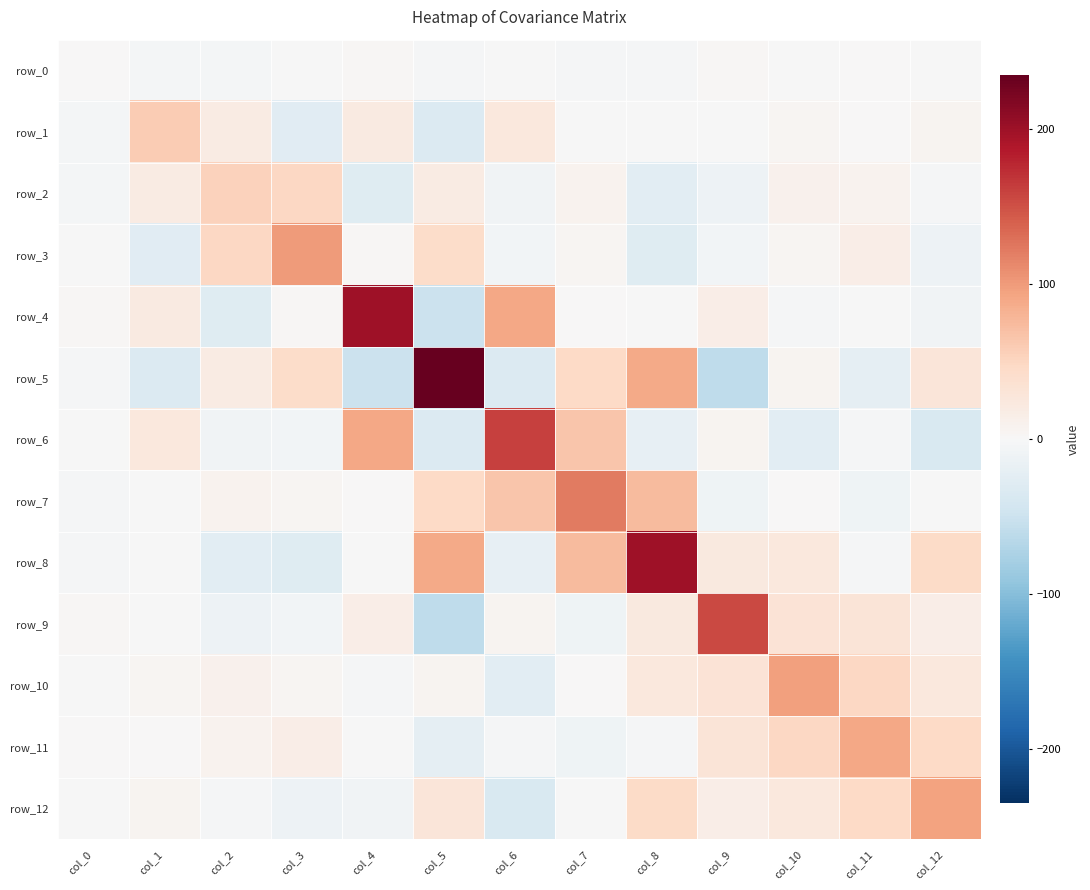

True or false: row_2 has a value of -12.2 at col_9.

True